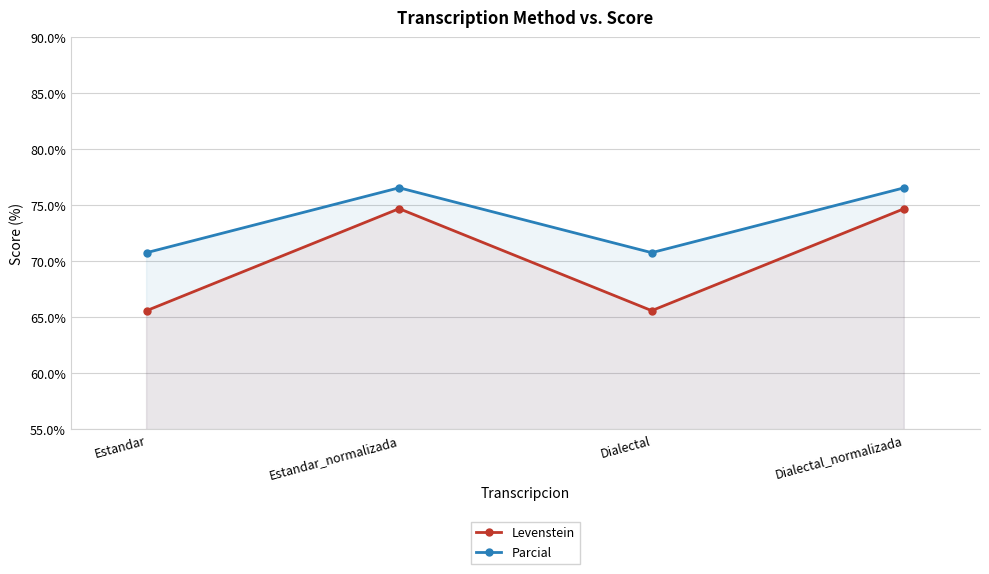

Which category has the highest value in the Parcial series?

Estandar_normalizada